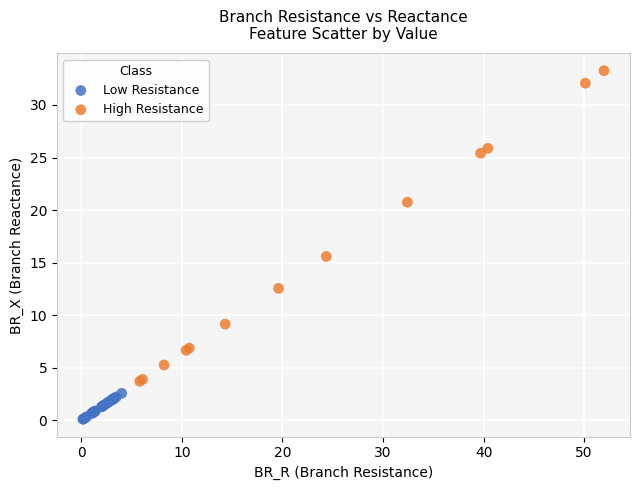

What are all the series names shown in the legend?

Low Resistance, High Resistance